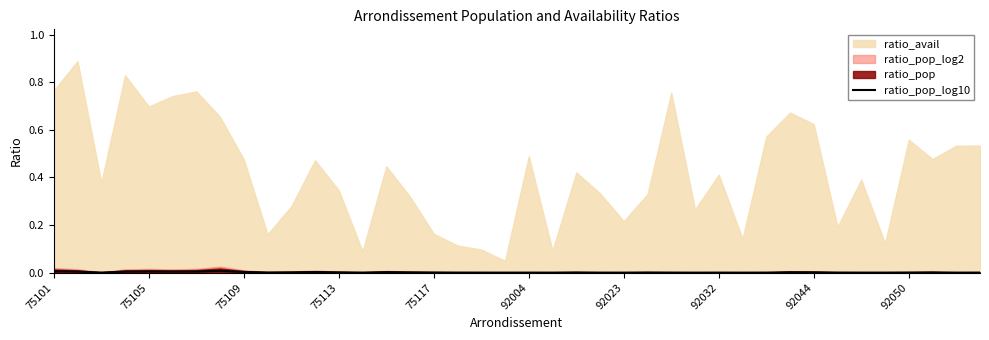

How many lines are shown in the chart?

1